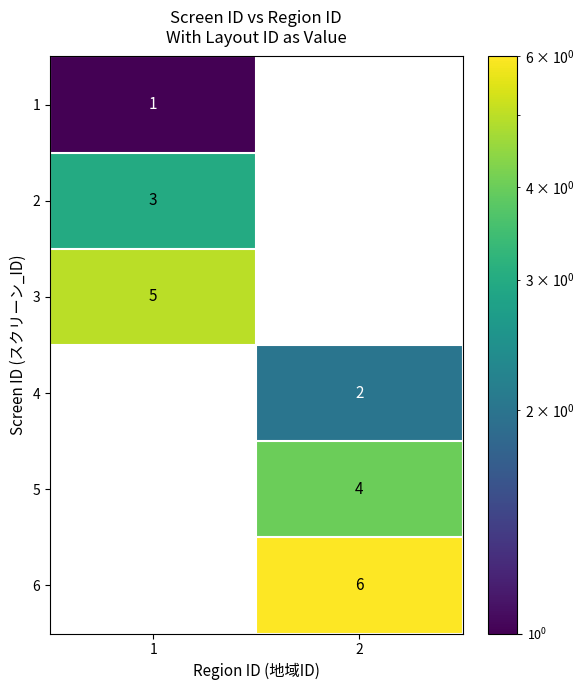

Which series has the widest spread of values?

6